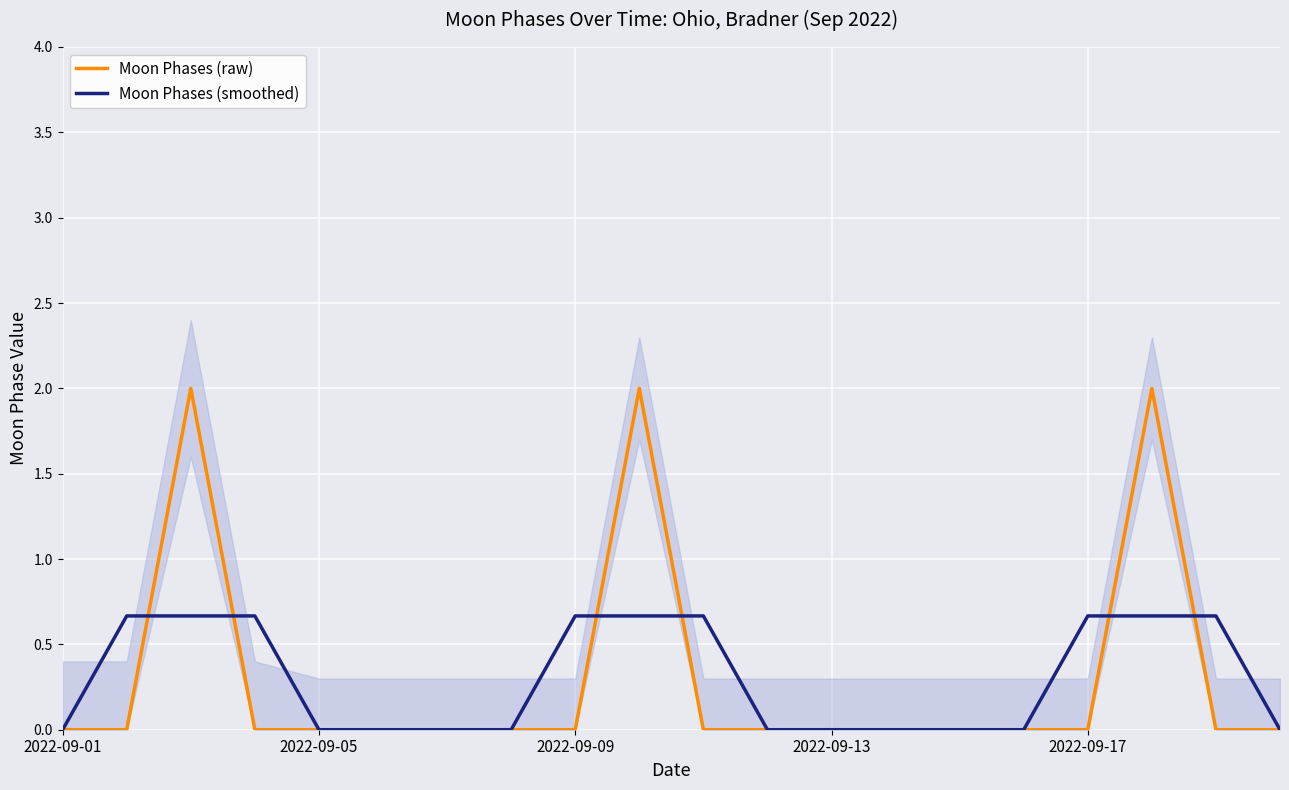

How many lines are shown in the chart?

2